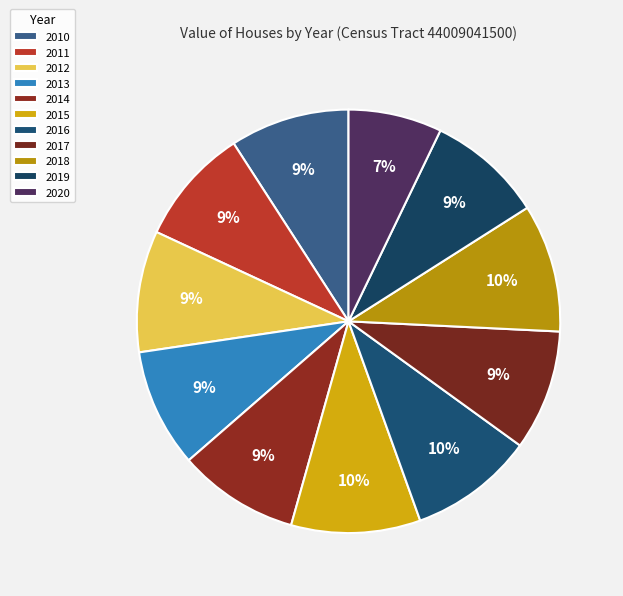

To the nearest percent, what is the average slice percentage?

9%